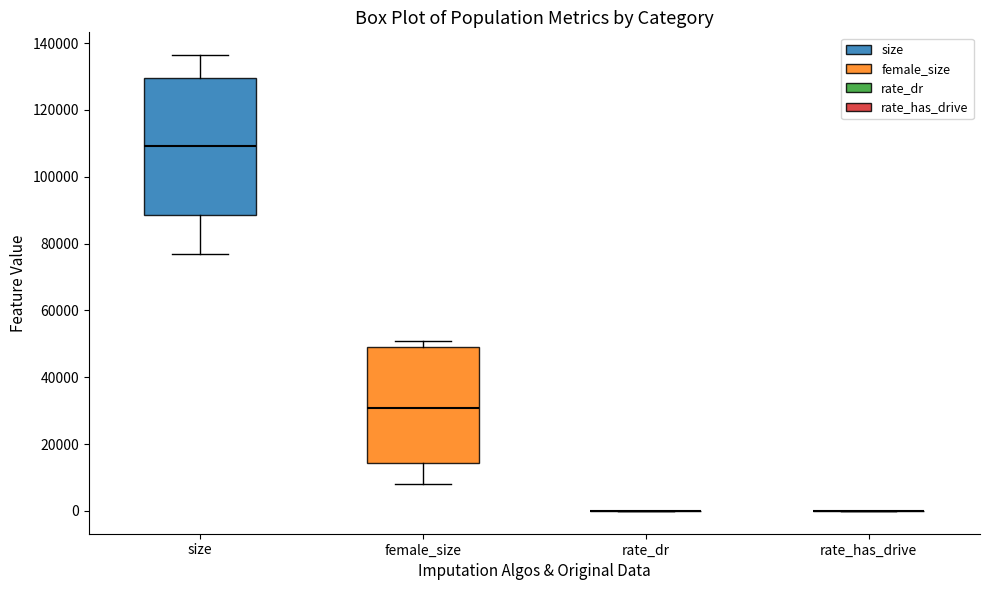

Reading left to right, read every box against the y-axis: the position of its median line, the range the box covers, and the ends of its whiskers. The values are not printed on the chart, so give them approximately, as read against the axis.

size: median 110000, box 88000 to 130000, whiskers 76000 to 136000
female_size: median 30000, box 14000 to 50000, whiskers 8000 to 50000 (just above the box's upper edge)
rate_dr: box collapsed to a line at 0, whiskers 0 to 0
rate_has_drive: box collapsed to a line at 0, whiskers 0 to 0